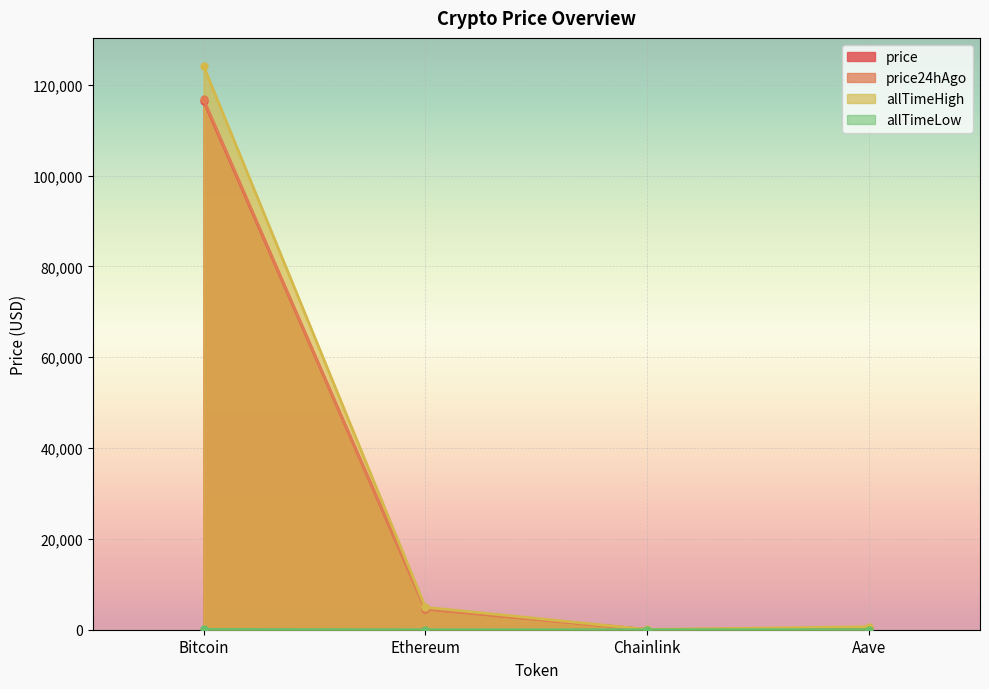

The allTimeLow series shows 0.8 at Ethereum. True or false?

False